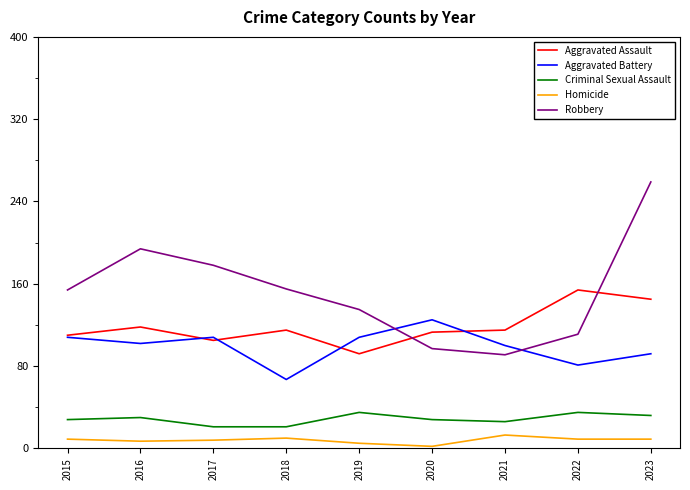

The value of Aggravated Battery at 2015 is 108. True or false?

True